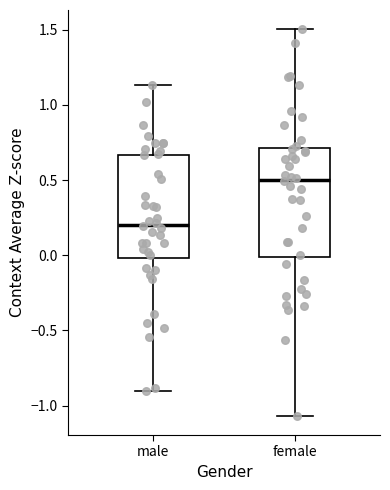

Reading left to right, read every box against the y-axis: the position of its median line, the range the box covers, and the ends of its whiskers. The values are not printed on the chart, so give them approximately, as read against the axis.

male: median 0.20, box 0.00 to 0.65, whiskers -0.90 to 1.15
female: median 0.50, box 0.00 to 0.70, whiskers -1.05 to 1.50